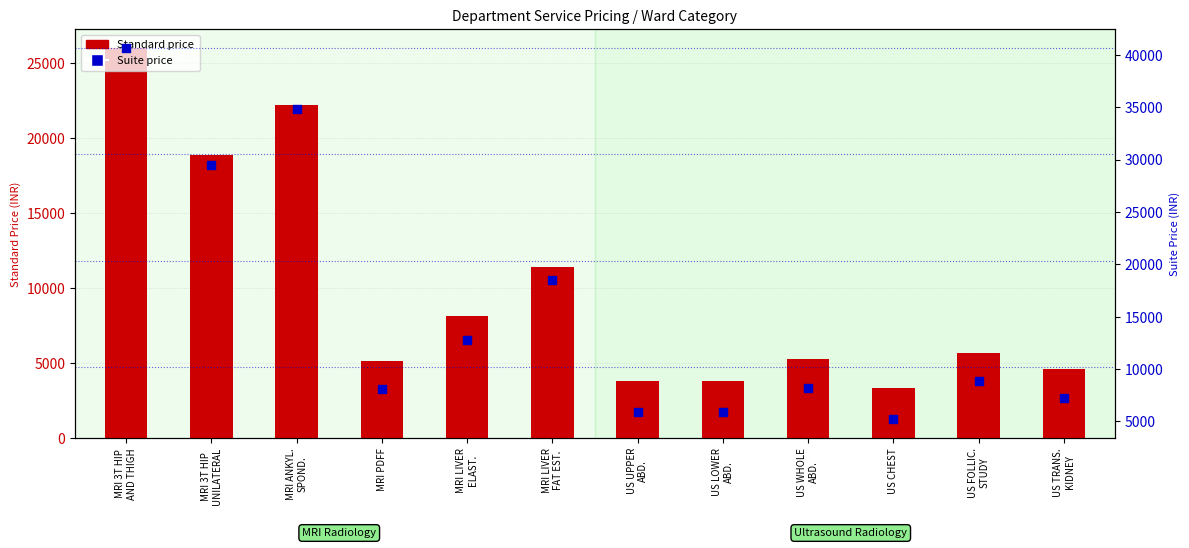

At which category is the sum across all series the highest?

MRI 3T HIP
AND THIGH